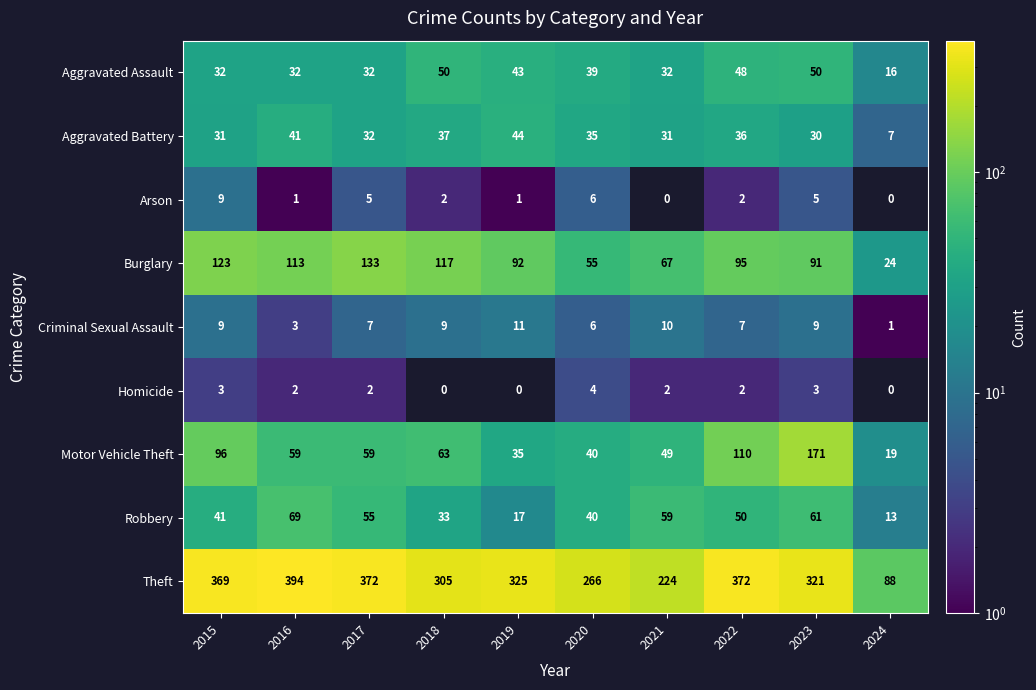

At which label does Arson first exceed 2?

2015